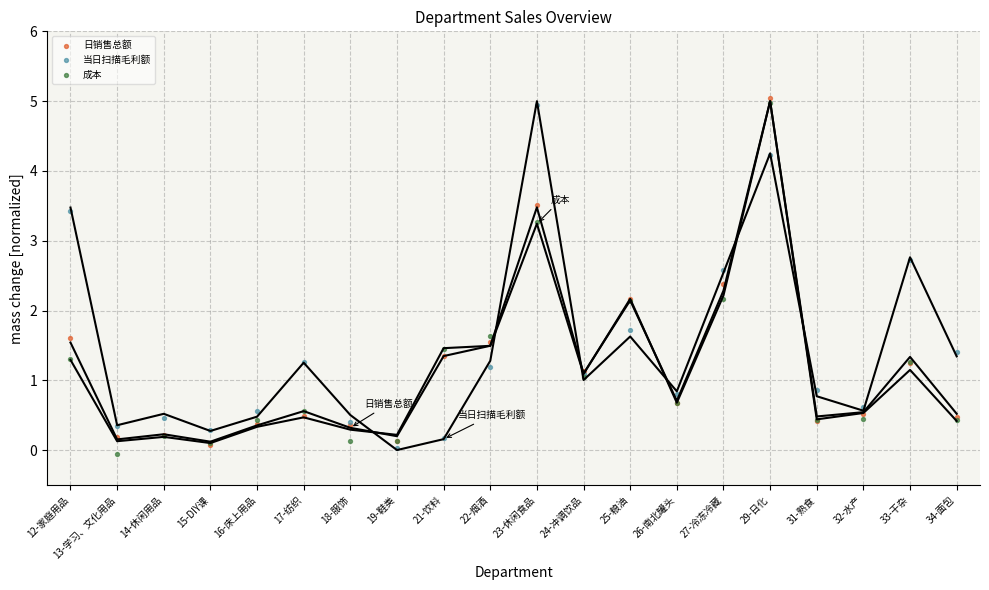

What are all the series names shown in the legend?

日销售总额, 当日扫描毛利额, 成本